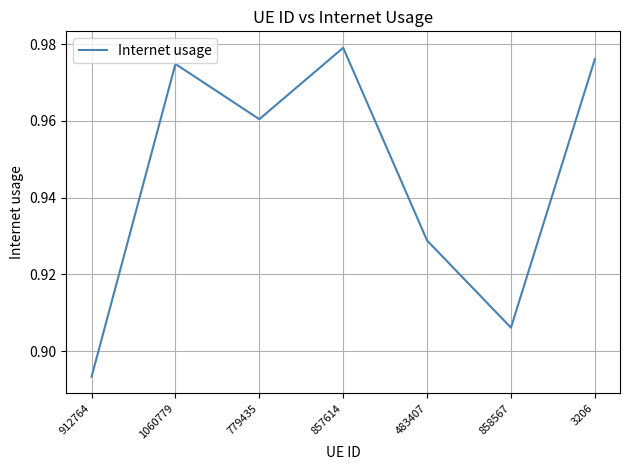

Rank the categories by value from lowest to highest.

912764, 858567, 483407, 779435, 1060779, 3206, 857614